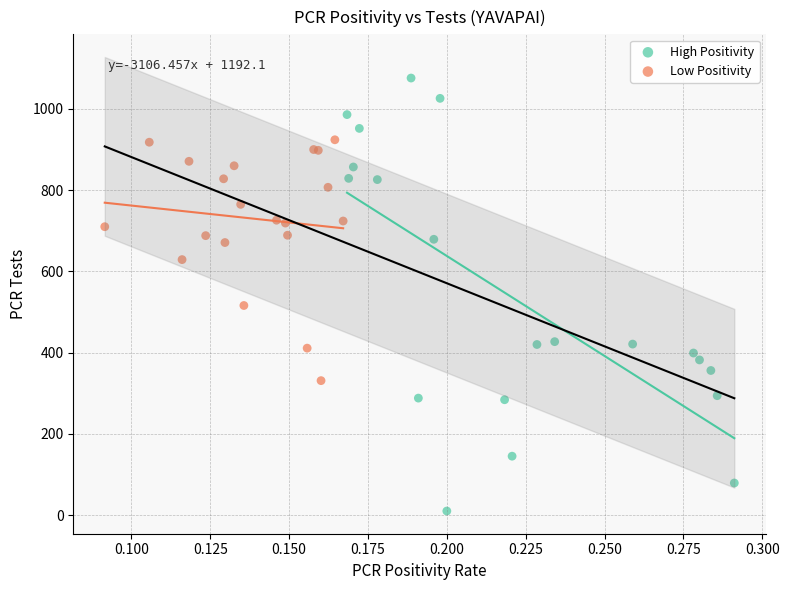

Which series reaches the maximum Y coordinate?

High Positivity